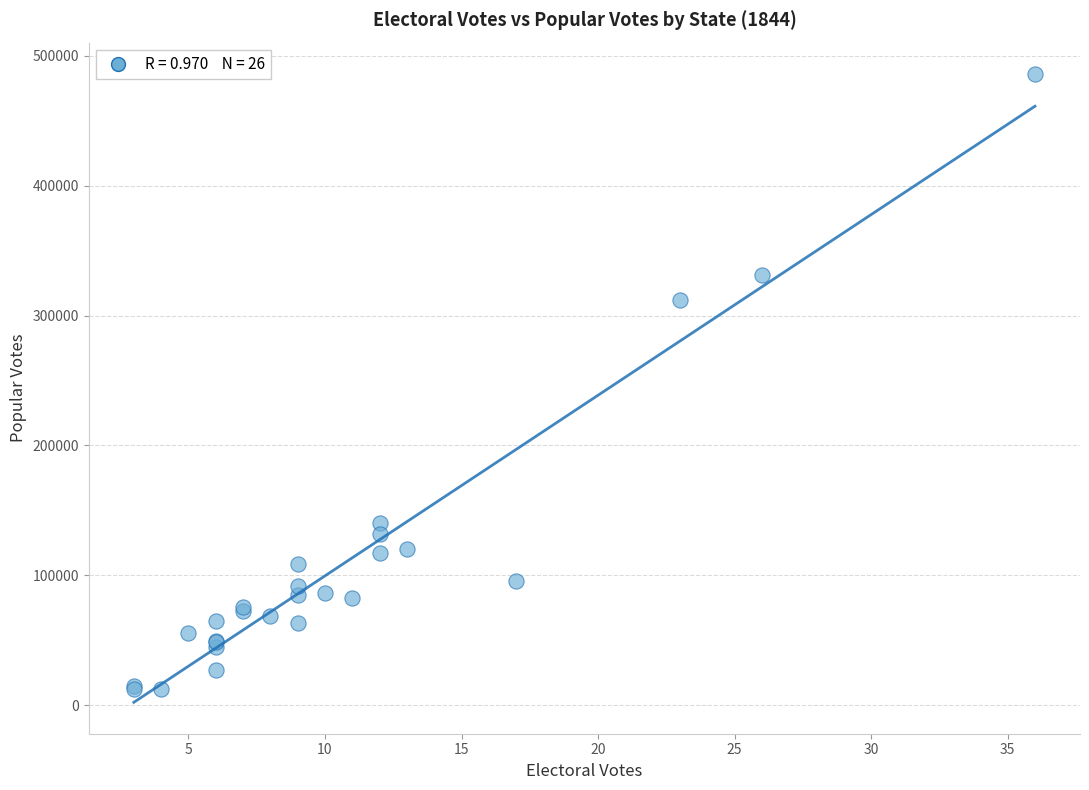

What Y value in the scatter plot is closest to 249064?

312224